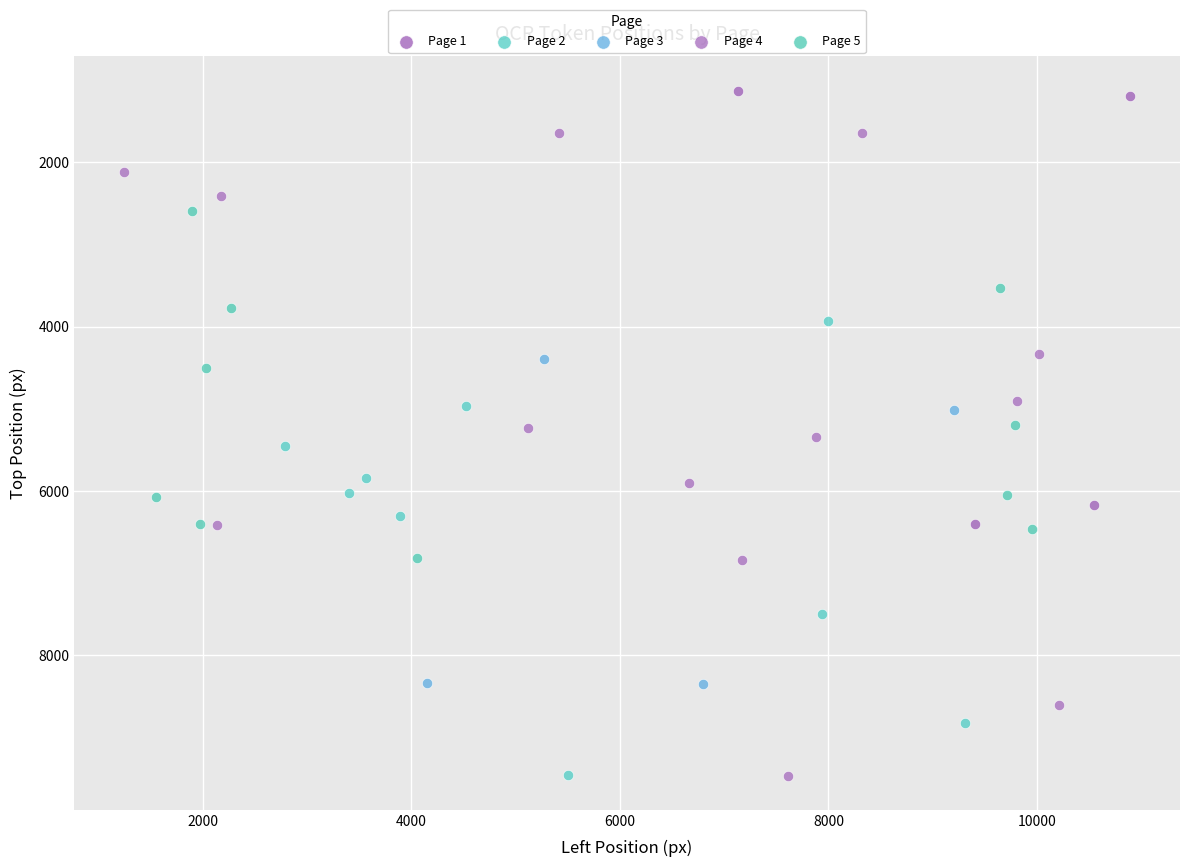

Which series contains the lowest Y value?

Page 1